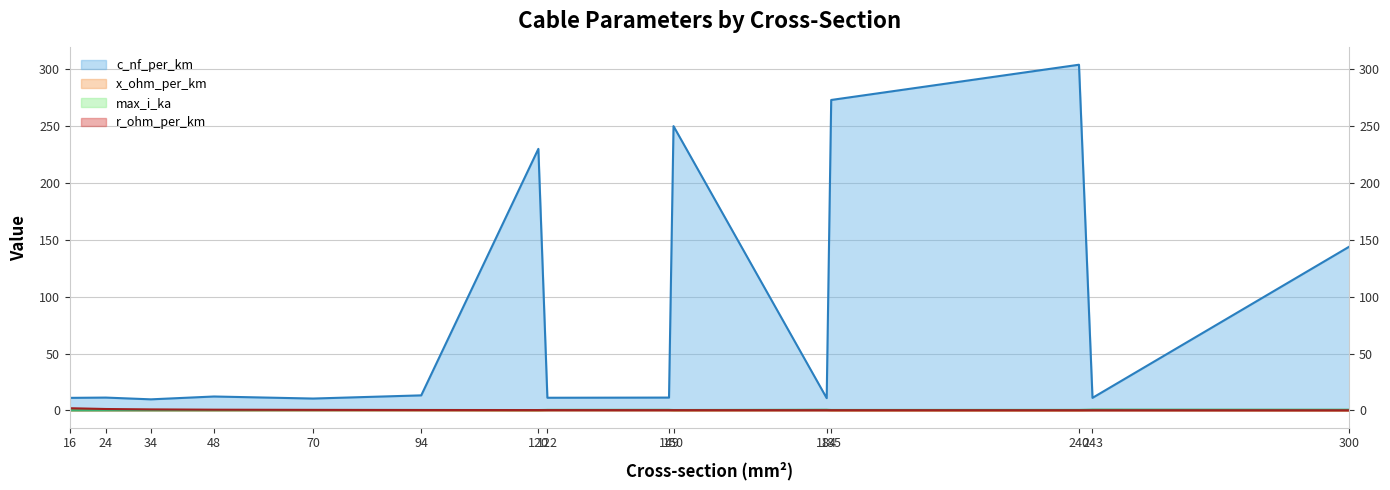

What is the sum of all x_ohm_per_km values?

3.9